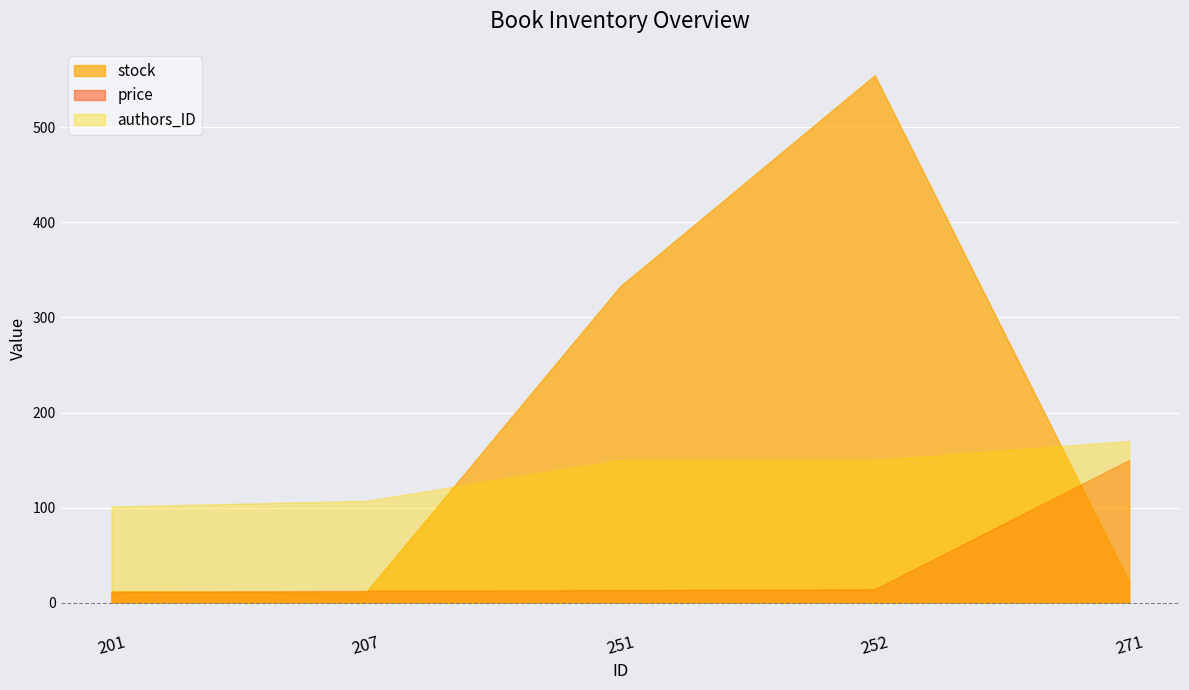

What is the value of the stock point at the 2nd from the left?

11.0